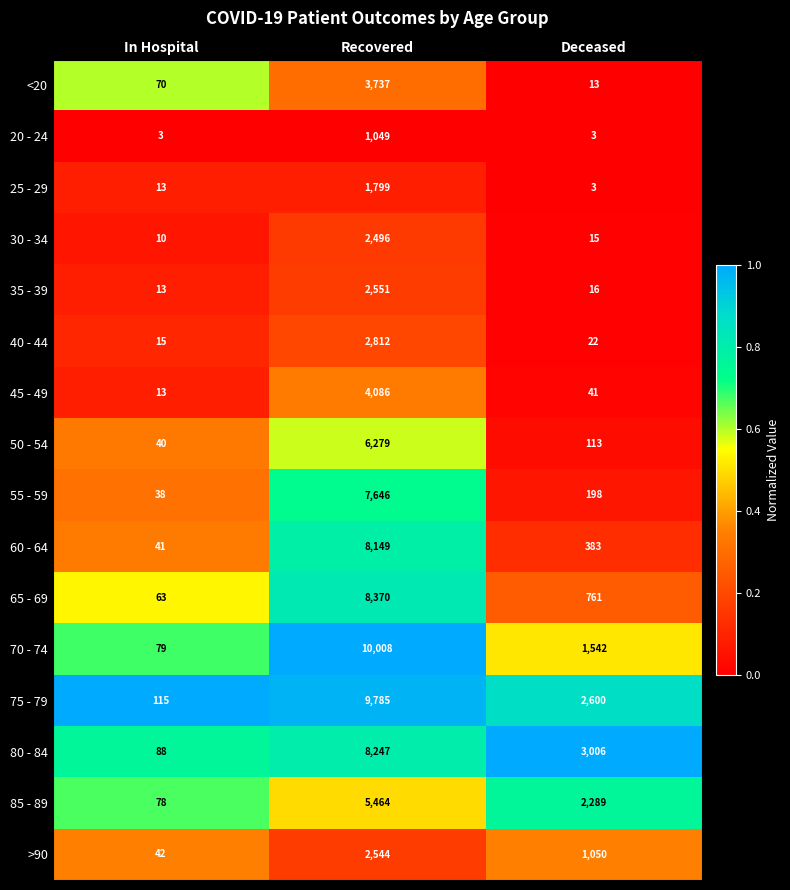

Which series has the largest total across all categories?

75 - 79